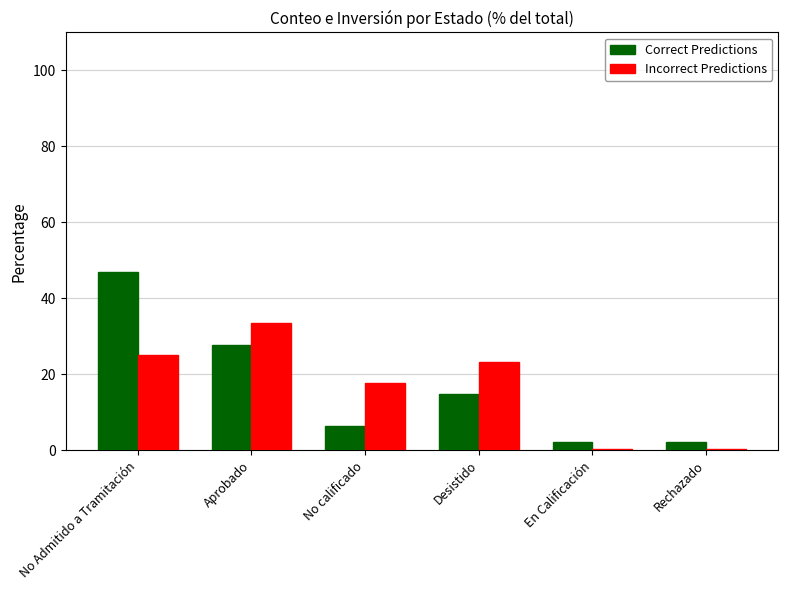

What are all the series names shown in the legend?

Correct Predictions, Incorrect Predictions